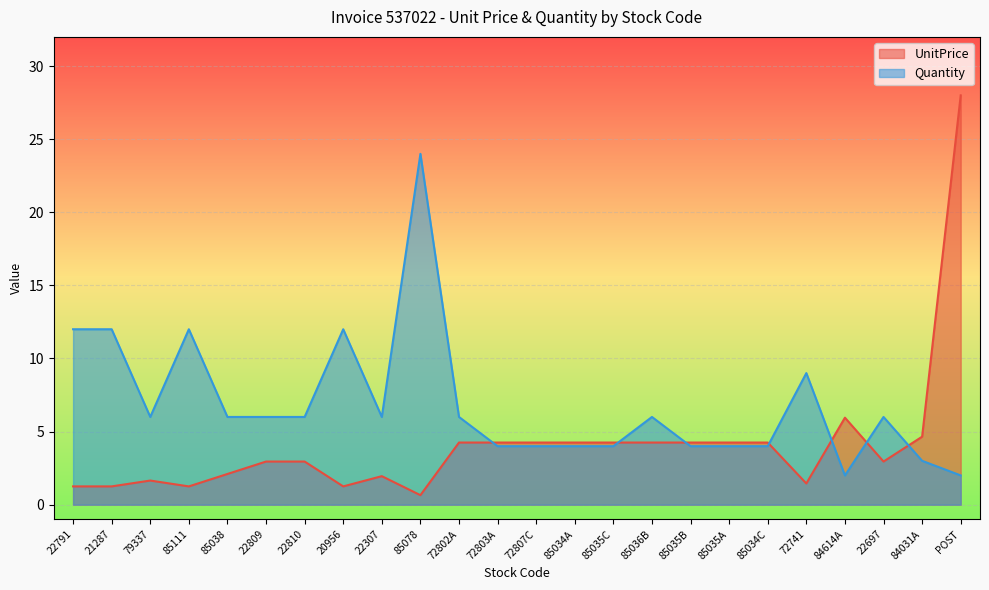

How many lines are shown in the chart?

2